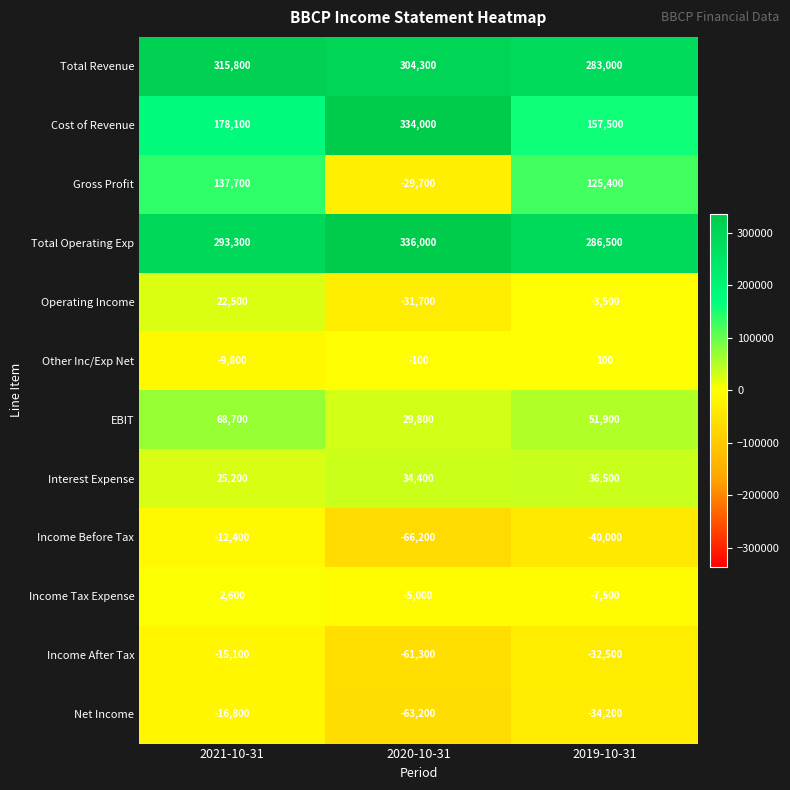

Between 2020-10-31 and 2019-10-31, which series saw the biggest shift?

Cost of Revenue